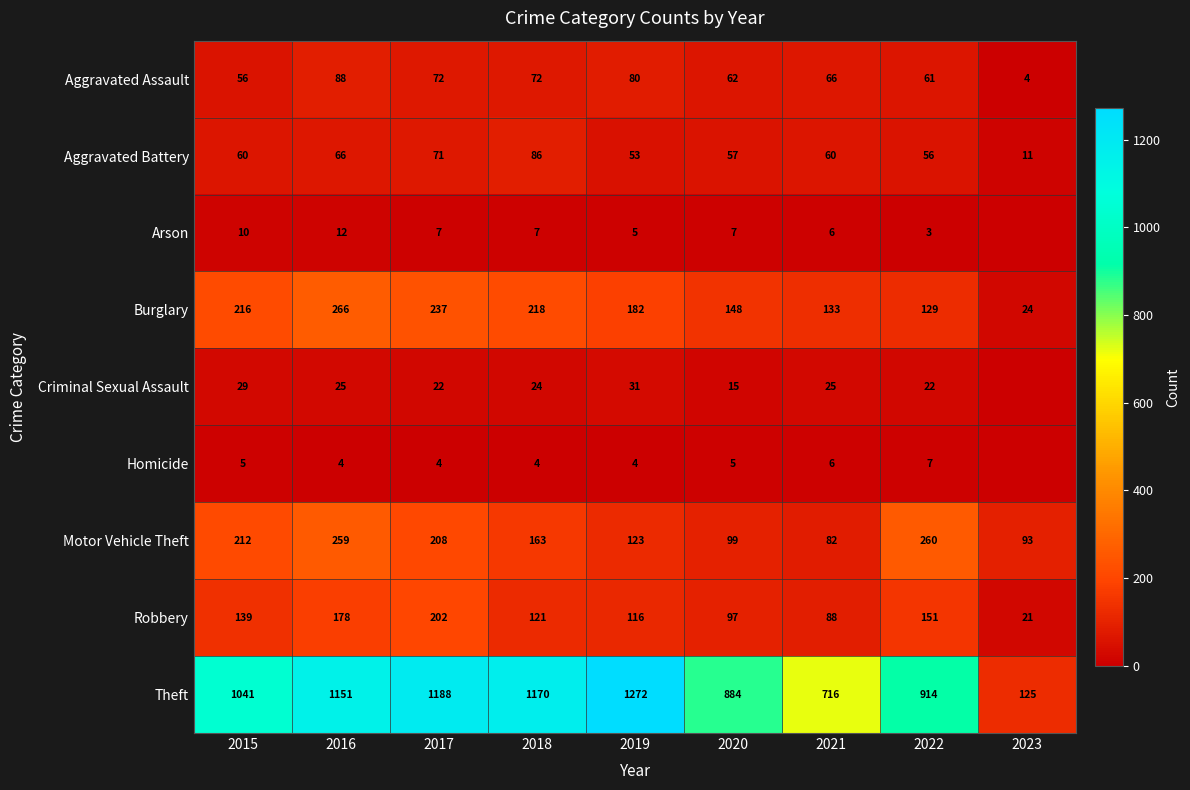

The value of Criminal Sexual Assault at 2022 is 35. True or false?

False